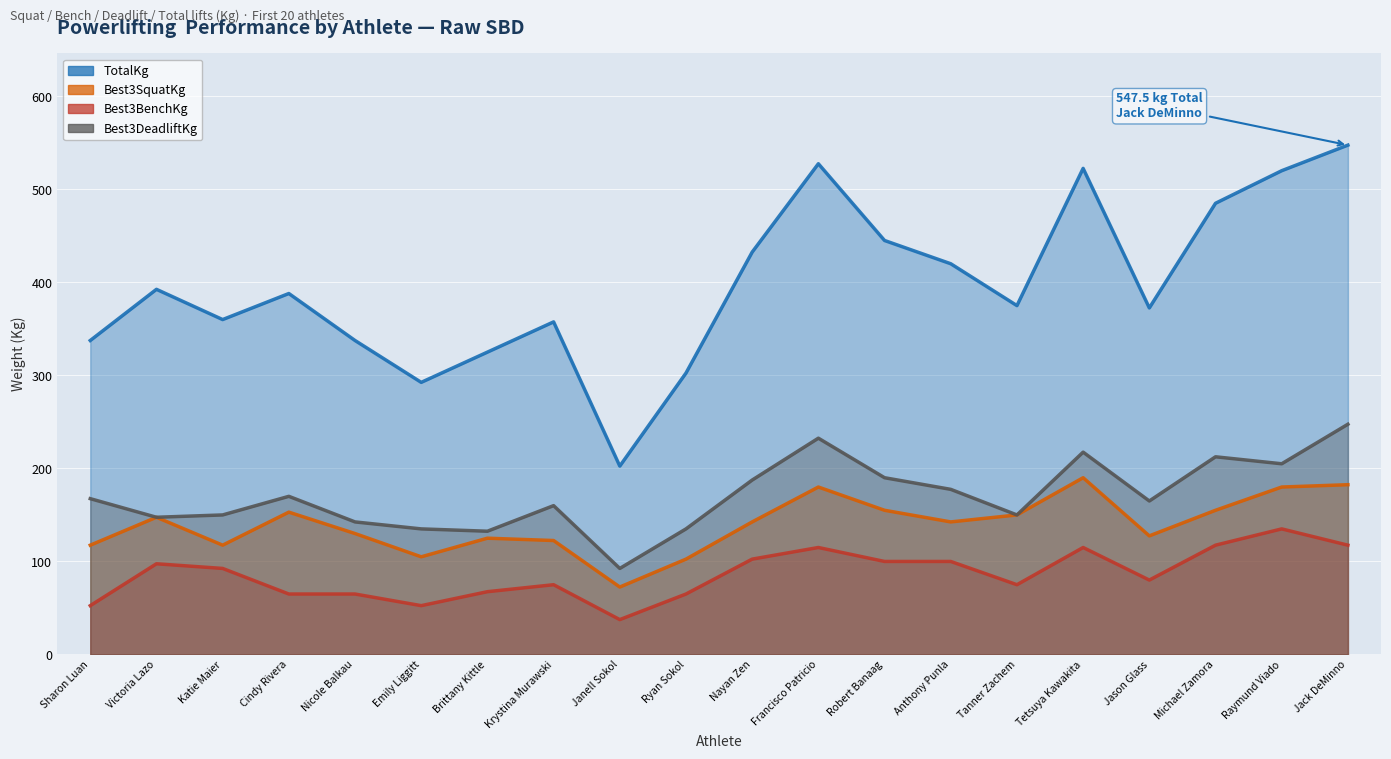

What position from the right is Michael Zamora?

3